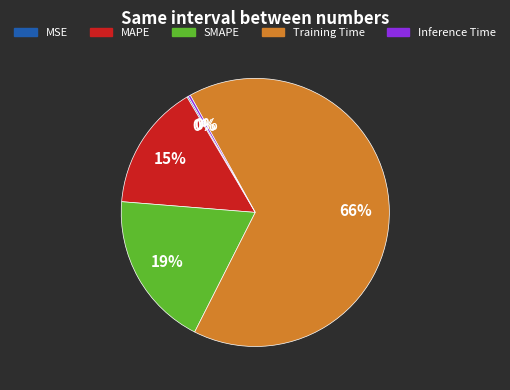

Does MAPE account for over 50% of the chart?

No